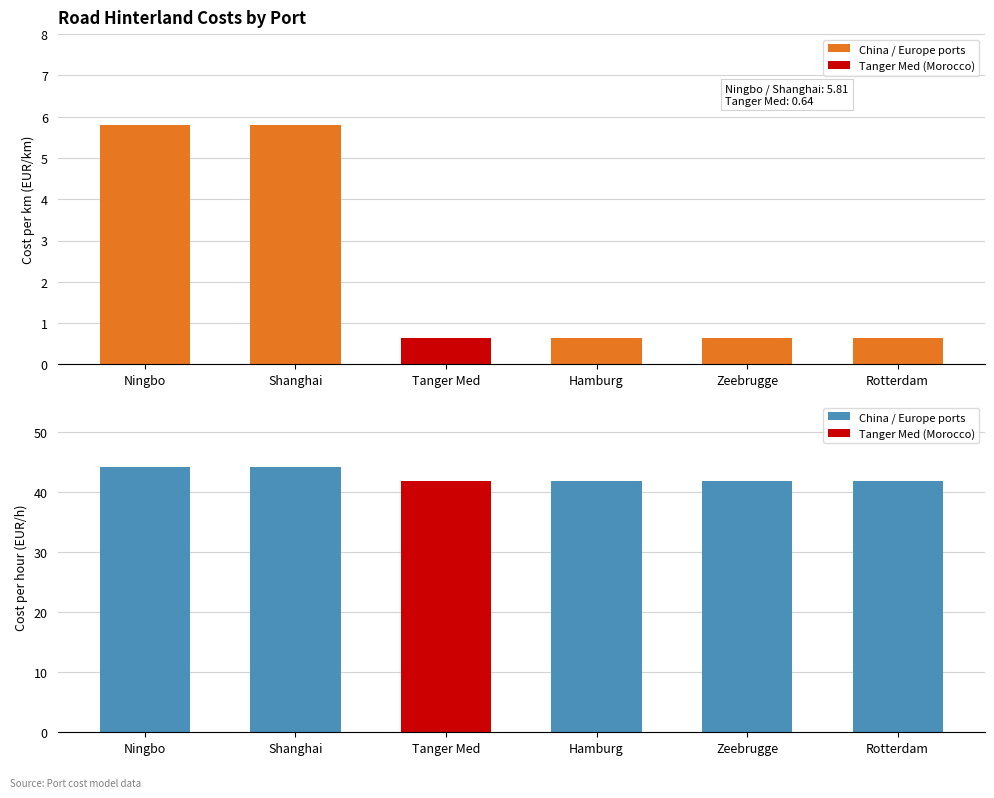

At which category is the sum across all series the highest?

Ningbo